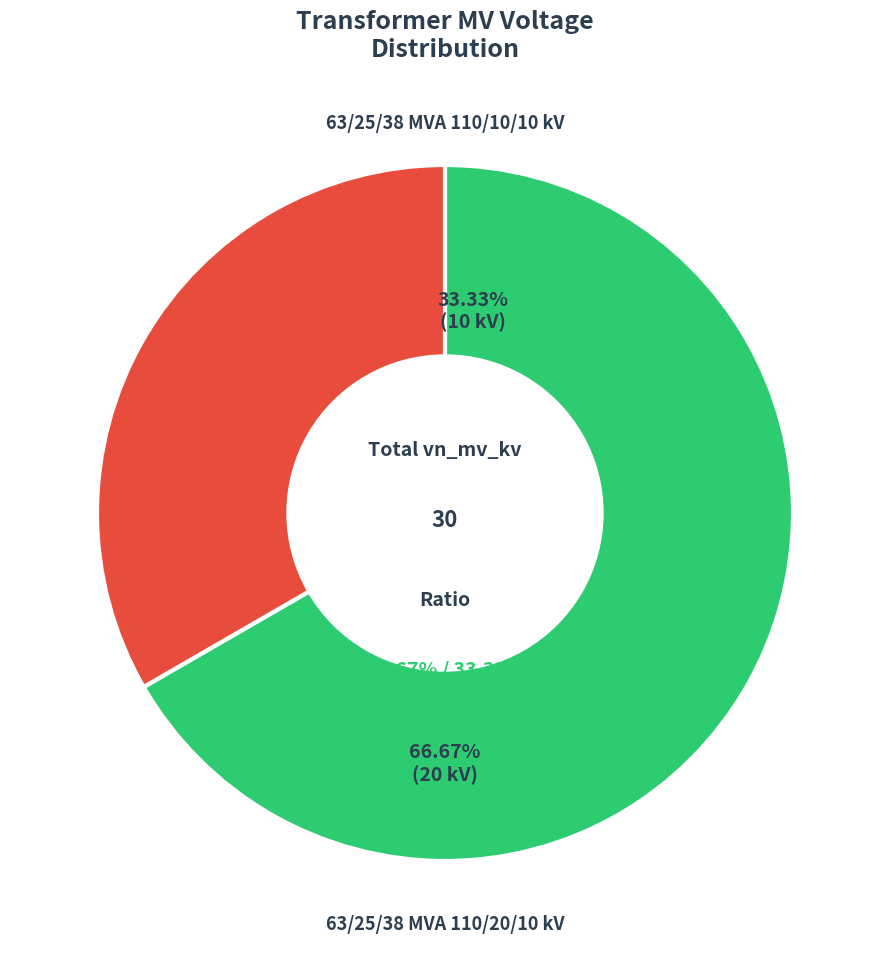

Between 63/25/38 MVA 110/20/10 kV and 63/25/38 MVA 110/10/10 kV, which is larger?

63/25/38 MVA 110/20/10 kV